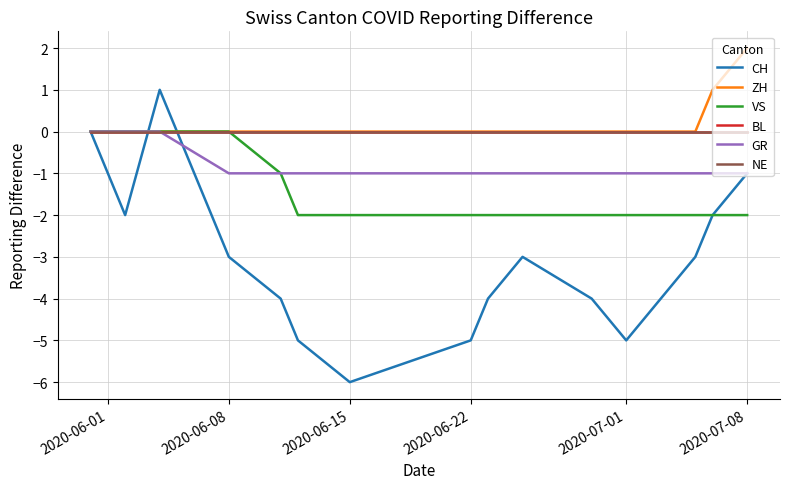

What is the maximum value shown in the chart?

2